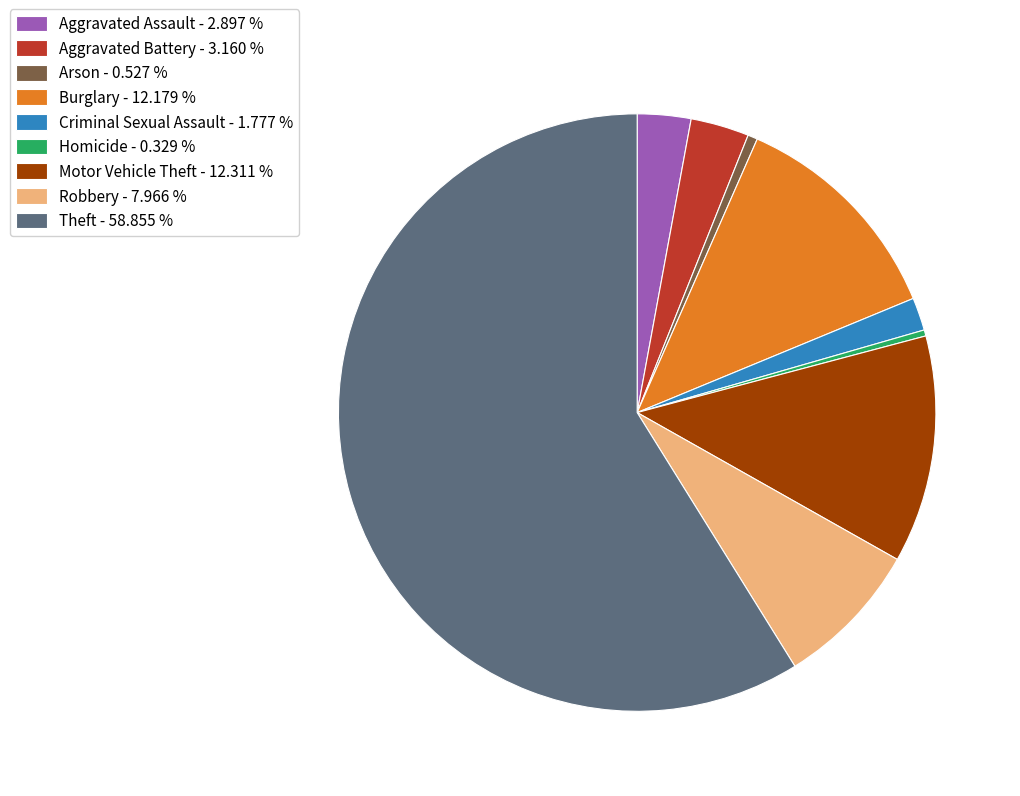

Is there any slice that represents more than half of the pie?

Yes